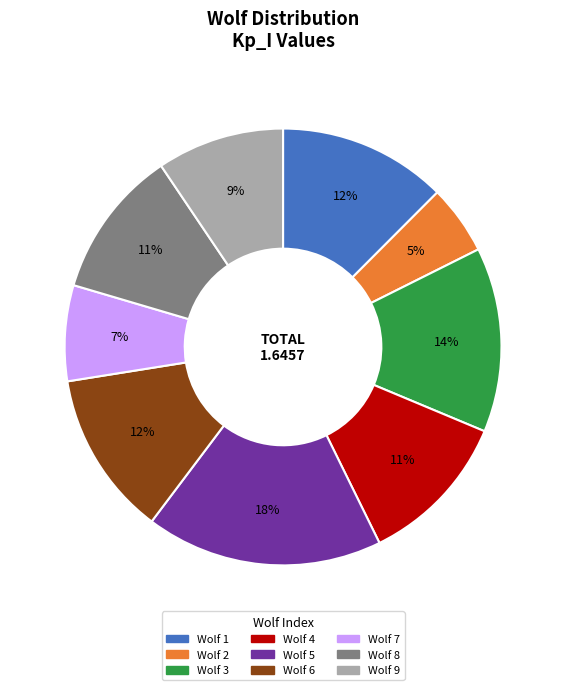

Does Wolf 4 account for over 50% of the chart?

No